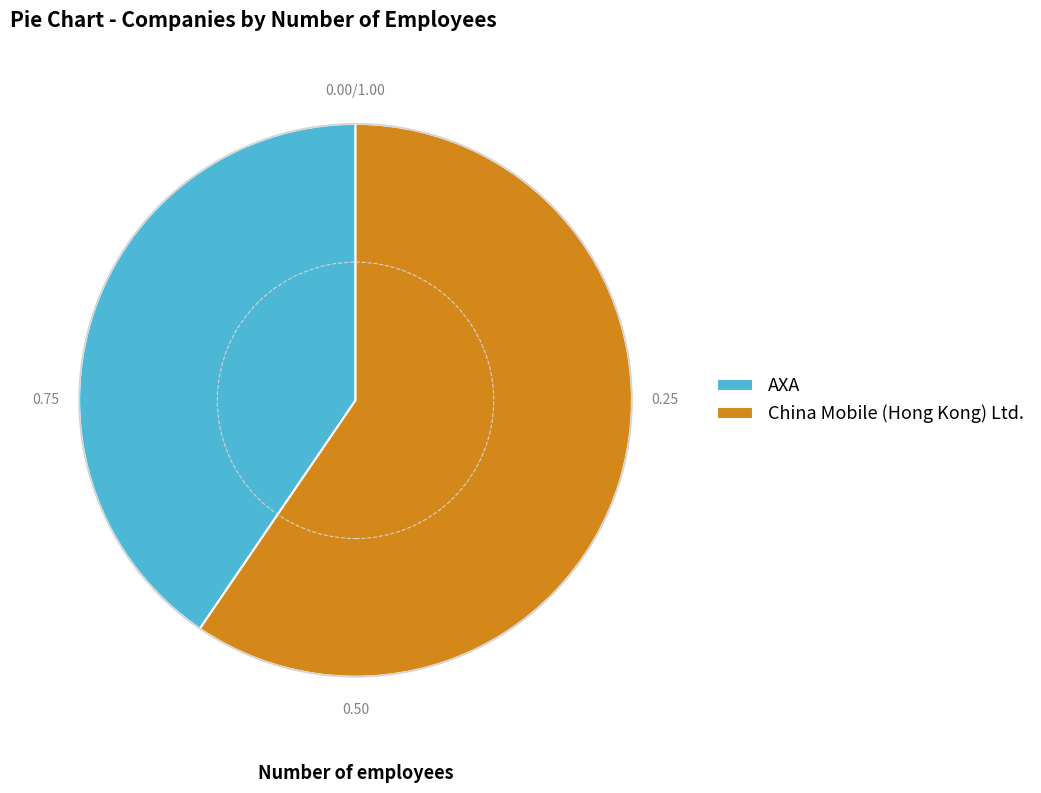

Rank the categories by value from lowest to highest.

AXA, China Mobile (Hong Kong) Ltd.